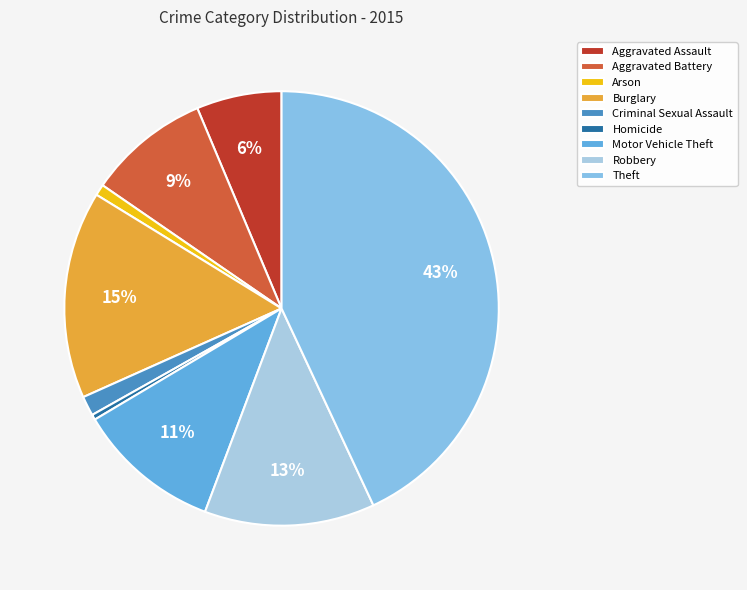

Which slice is the largest?

Theft